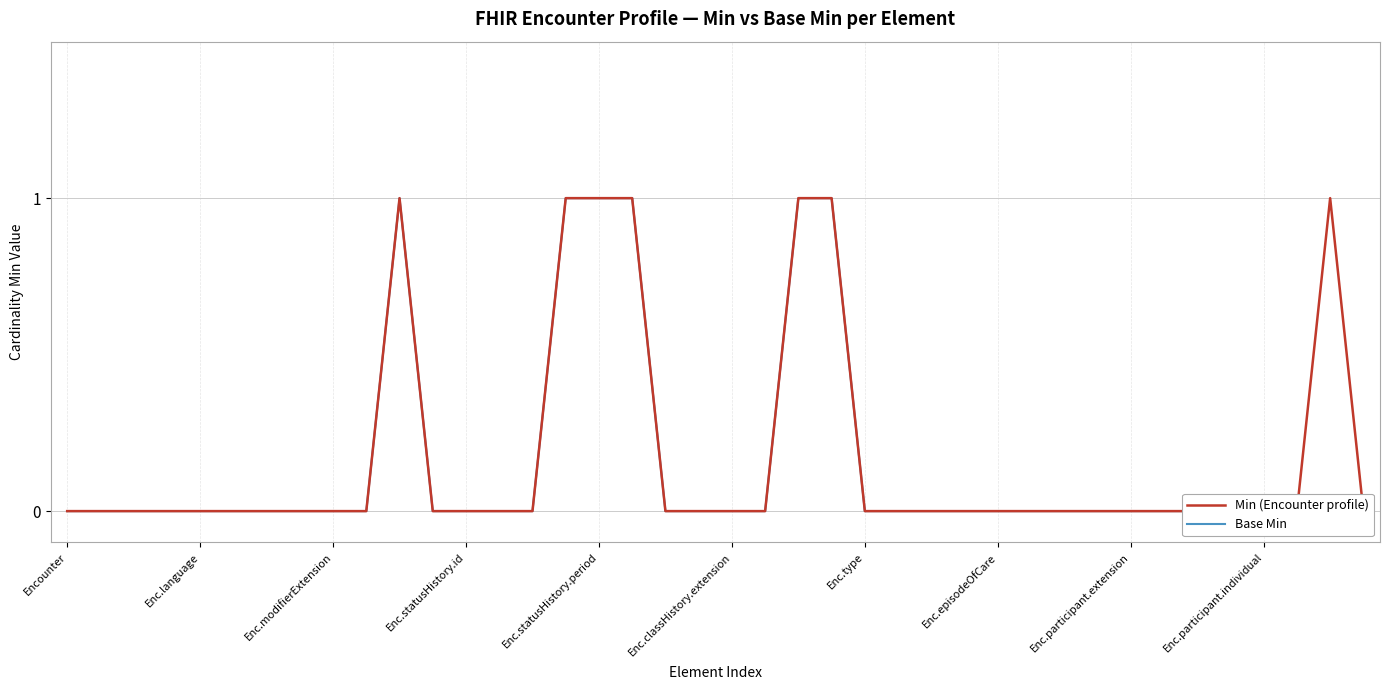

What is the label of the 25th point from the right?

15